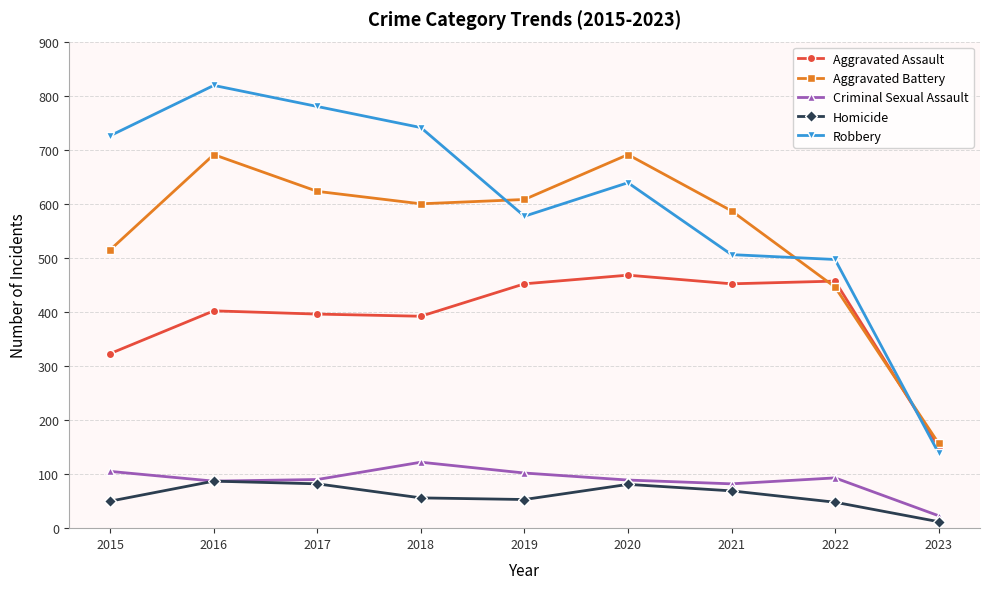

How many interior local valleys does the Aggravated Battery series have?

1